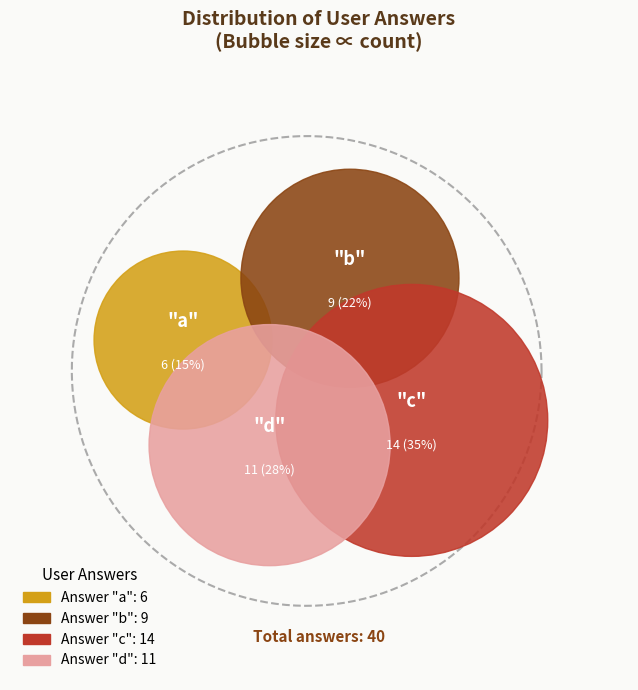

Does d account for over 50% of the chart?

No